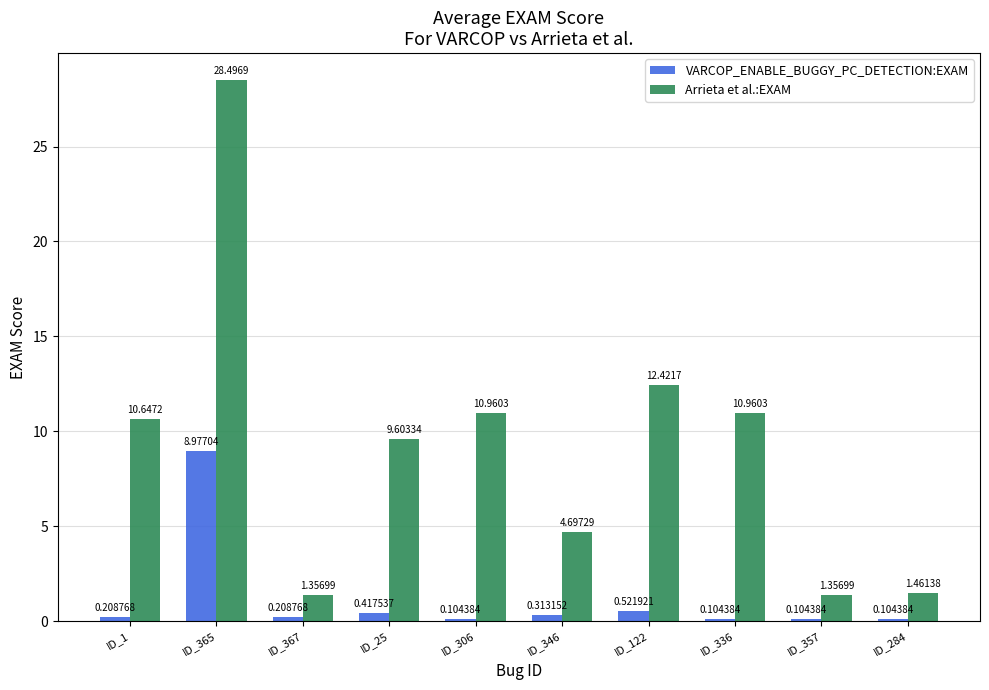

How many data points in Arrieta et al.:EXAM are above 10?

5